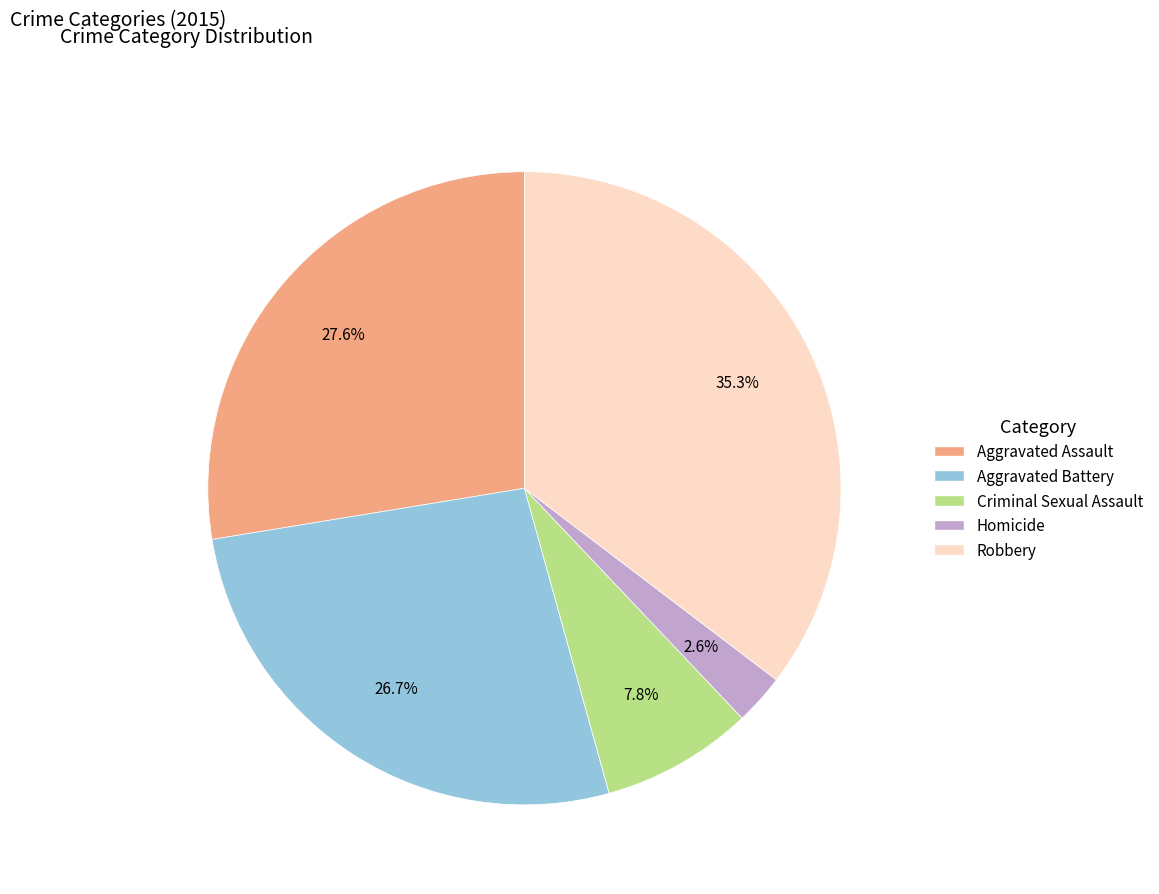

Do Aggravated Battery and Criminal Sexual Assault together represent more than half of the pie?

No